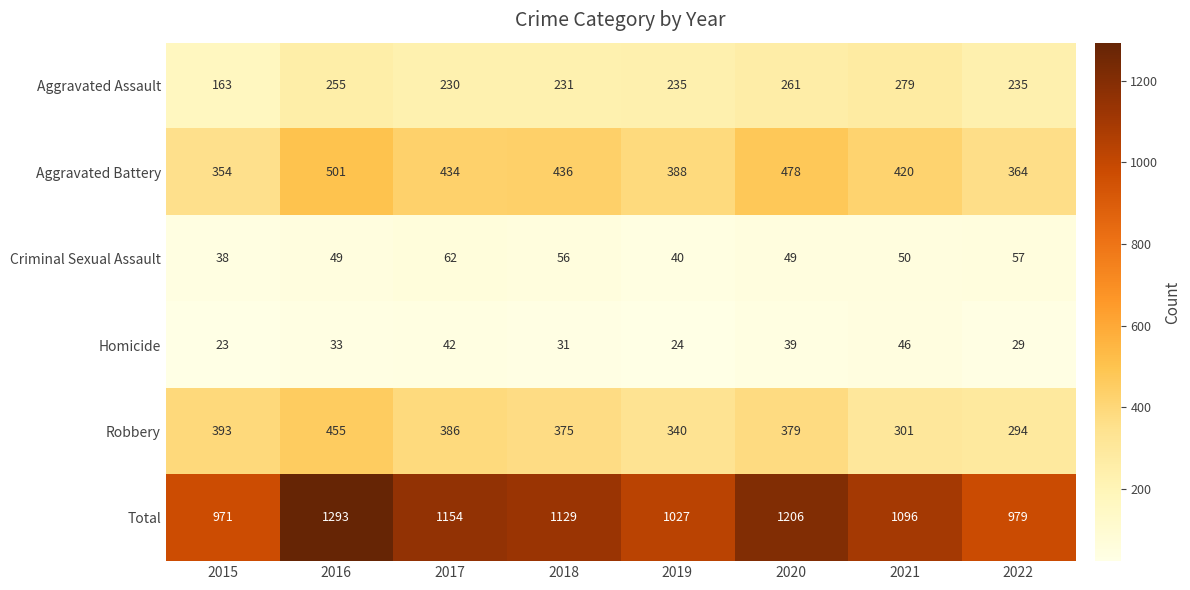

Rank the series at 2016 from lowest to highest value.

Homicide, Criminal Sexual Assault, Aggravated Assault, Robbery, Aggravated Battery, Total